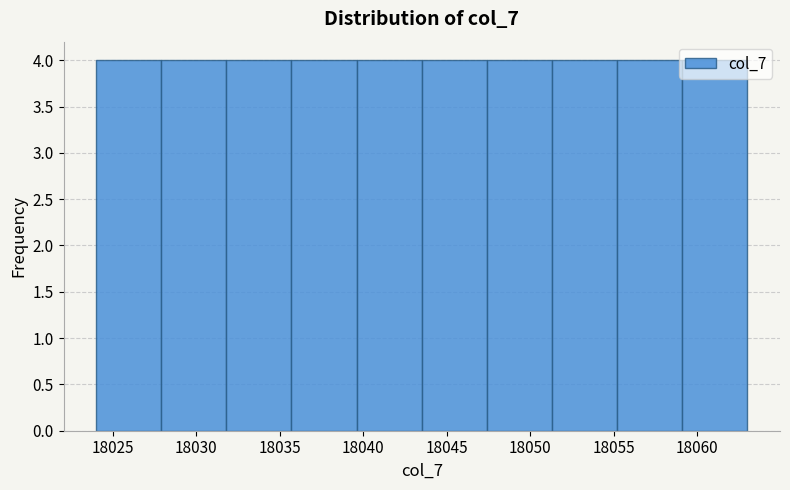

Reading left to right, transcribe this chart: for each bar, give the range it covers on the x-axis and its height. Neither the bar edges nor the heights are printed on the chart, so give them approximately, as read against the axes.

18024.0 to 18027.9: 4
18027.9 to 18031.8: 4
18031.8 to 18035.7: 4
18035.7 to 18039.6: 4
18039.6 to 18043.5: 4
18043.5 to 18047.4: 4
18047.4 to 18051.3: 4
18051.3 to 18055.2: 4
18055.2 to 18059.1: 4
18059.1 to 18063.0: 4